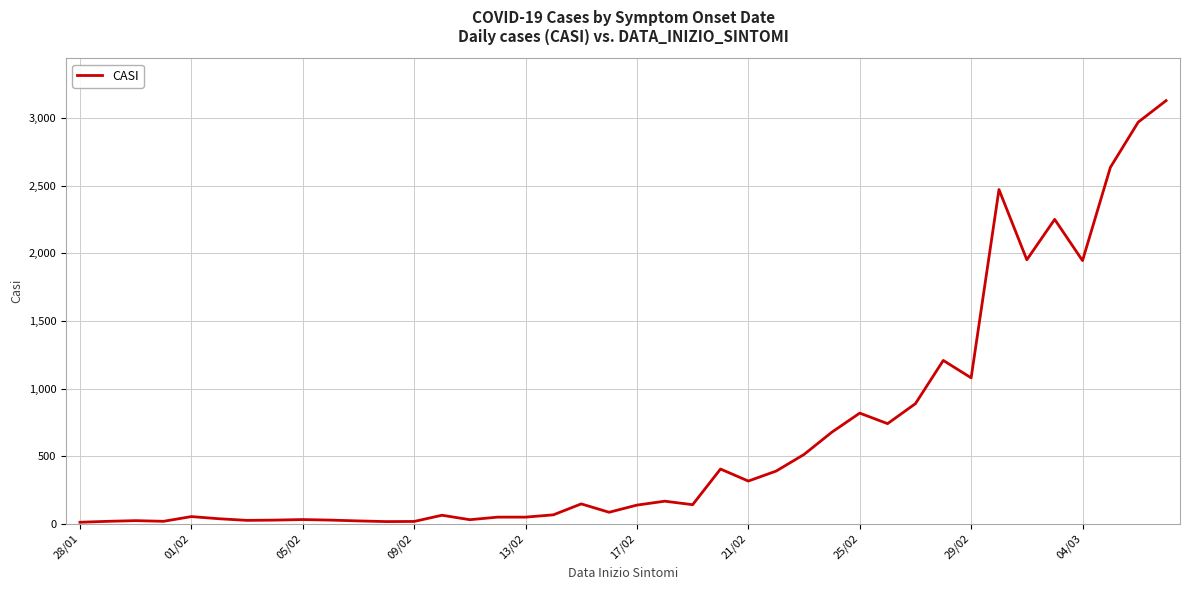

What is the difference between the maximum and minimum values?

3121